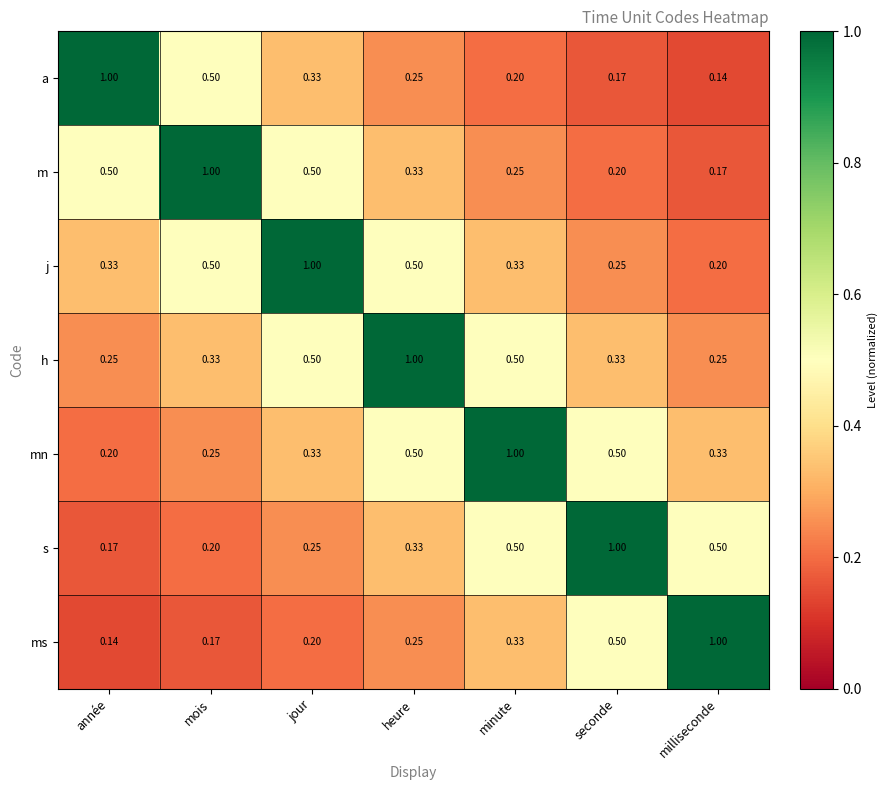

Which series has the largest total across all categories?

h